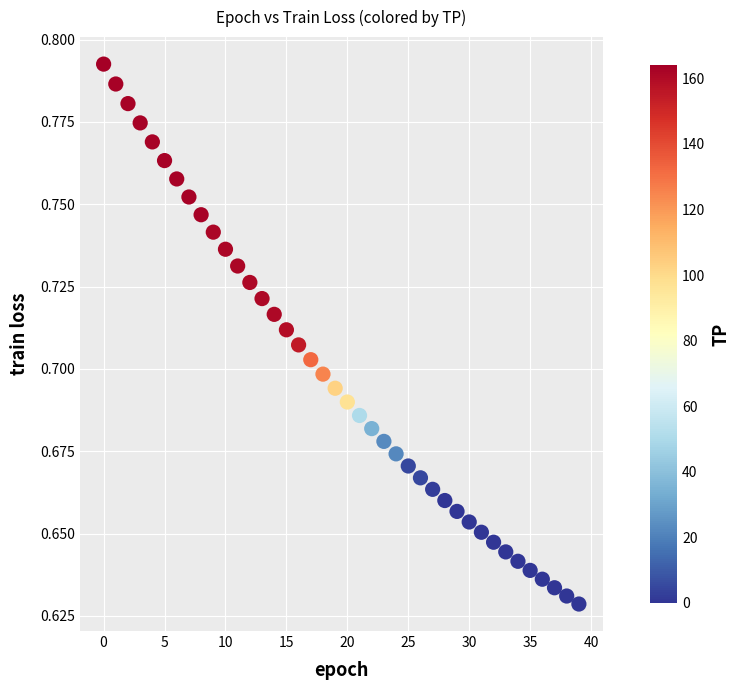

How many data points are displayed?

40